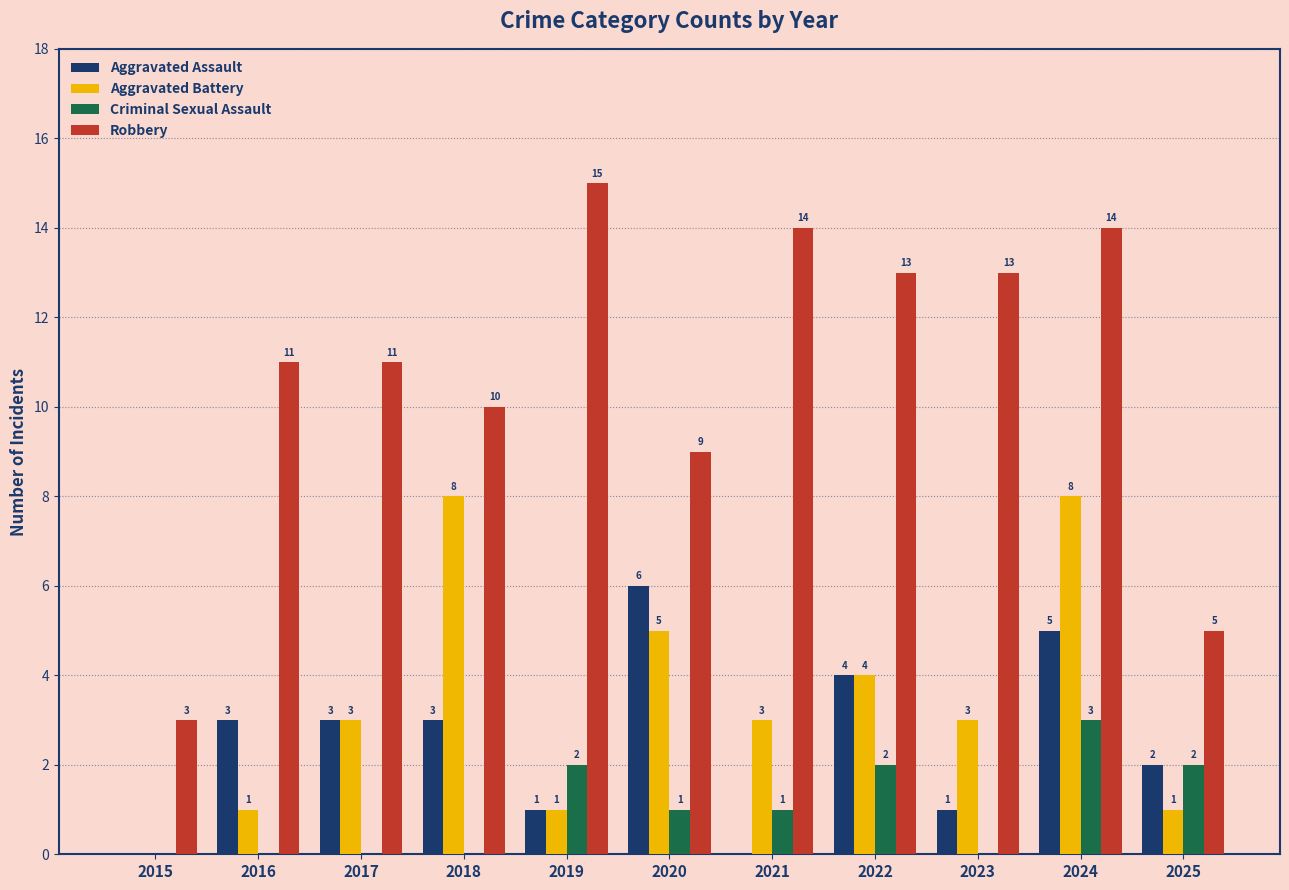

Is it true that Aggravated Battery equals 5 at 2017?

False